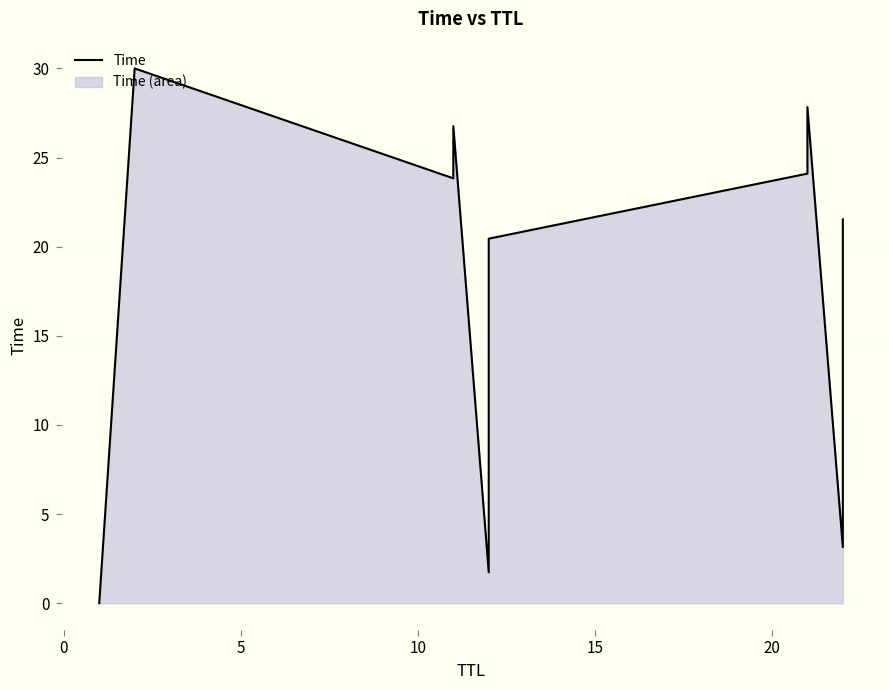

Is it true that the value at 25 is 11.4?

False